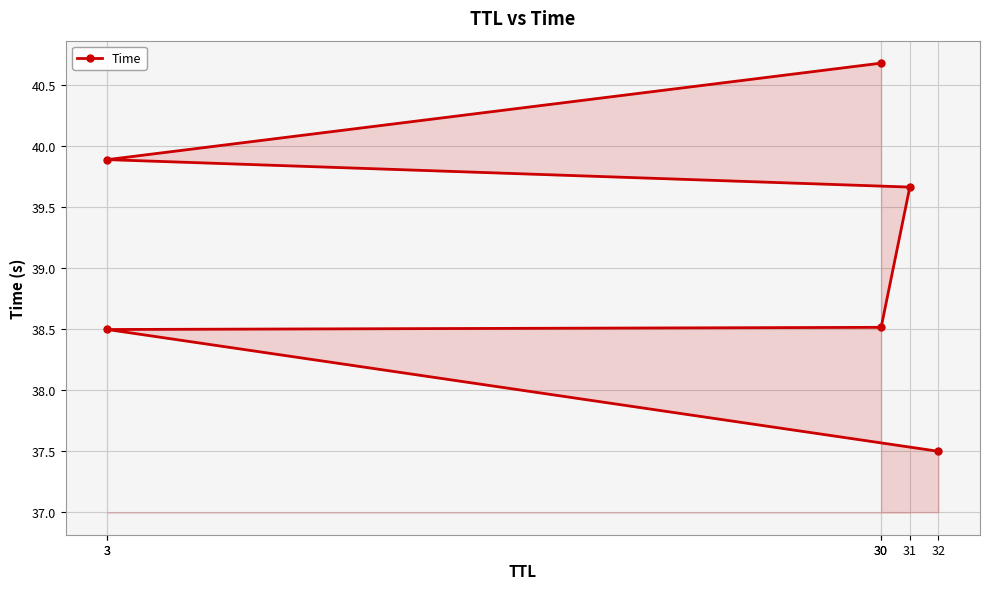

Rank the categories by value from lowest to highest.

32, 3, 30, 31, 3, 30